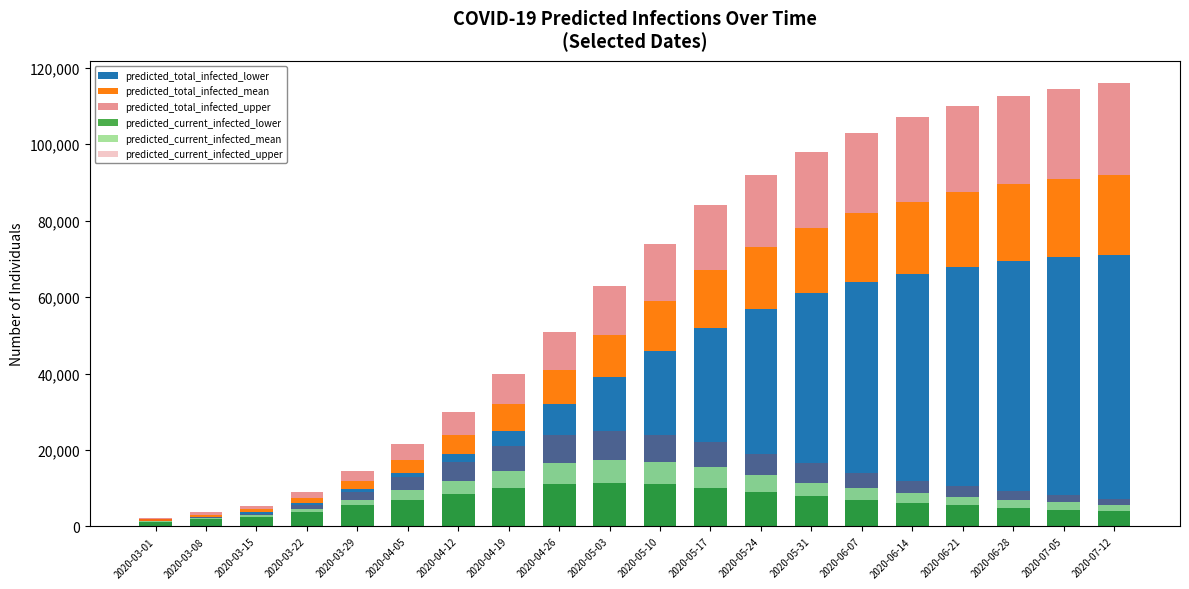

Reading right to left, list all the values displayed in this chart.

predicted_total_infected_lower: 2020-07-12=71000	2020-07-05=70500	2020-06-28=69500	2020-06-21=68000	2020-06-14=66000	2020-06-07=64000	2020-05-31=61000	2020-05-24=57000	2020-05-17=52000	2020-05-10=46000	2020-05-03=39000	2020-04-26=32000	2020-04-19=25000	2020-04-12=19000	2020-04-05=14000	2020-03-29=9800	2020-03-22=6200	2020-03-15=3899	2020-03-08=2502	2020-03-01=1424
predicted_total_infected_mean: 2020-07-12=21000	2020-07-05=20500	2020-06-28=20000	2020-06-21=19500	2020-06-14=19000	2020-06-07=18000	2020-05-31=17000	2020-05-24=16000	2020-05-17=15000	2020-05-10=13000	2020-05-03=11000	2020-04-26=9000	2020-04-19=7000	2020-04-12=5000	2020-04-05=3500	2020-03-29=2200	2020-03-22=1300	2020-03-15=787	2020-03-08=597	2020-03-01=431
predicted_total_infected_upper: 2020-07-12=24000	2020-07-05=23500	2020-06-28=23000	2020-06-21=22500	2020-06-14=22000	2020-06-07=21000	2020-05-31=20000	2020-05-24=19000	2020-05-17=17000	2020-05-10=15000	2020-05-03=13000	2020-04-26=10000	2020-04-19=8000	2020-04-12=6000	2020-04-05=4000	2020-03-29=2500	2020-03-22=1400	2020-03-15=662	2020-03-08=581	2020-03-01=447
predicted_current_infected_lower: 2020-07-12=4000	2020-07-05=4400	2020-06-28=4900	2020-06-21=5500	2020-06-14=6200	2020-06-07=7000	2020-05-31=8000	2020-05-24=9000	2020-05-17=10000	2020-05-10=11000	2020-05-03=11500	2020-04-26=11000	2020-04-19=10000	2020-04-12=8500	2020-04-05=7000	2020-03-29=5500	2020-03-22=3800	2020-03-15=2600	2020-03-08=1886	2020-03-01=1200
predicted_current_infected_mean: 2020-07-12=1700	2020-07-05=1900	2020-06-28=2100	2020-06-21=2300	2020-06-14=2600	2020-06-07=3000	2020-05-31=3500	2020-05-24=4500	2020-05-17=5500	2020-05-10=6000	2020-05-03=6000	2020-04-26=5500	2020-04-19=4500	2020-04-12=3500	2020-04-05=2500	2020-03-29=1500	2020-03-22=800	2020-03-15=380	2020-03-08=357	2020-03-01=327
predicted_current_infected_upper: 2020-07-12=1600	2020-07-05=1900	2020-06-28=2200	2020-06-21=2700	2020-06-14=3200	2020-06-07=4000	2020-05-31=5000	2020-05-24=5500	2020-05-17=6500	2020-05-10=7000	2020-05-03=7500	2020-04-26=7500	2020-04-19=6500	2020-04-12=5000	2020-04-05=3500	2020-03-29=2000	2020-03-22=900	2020-03-15=239	2020-03-08=324	2020-03-01=335